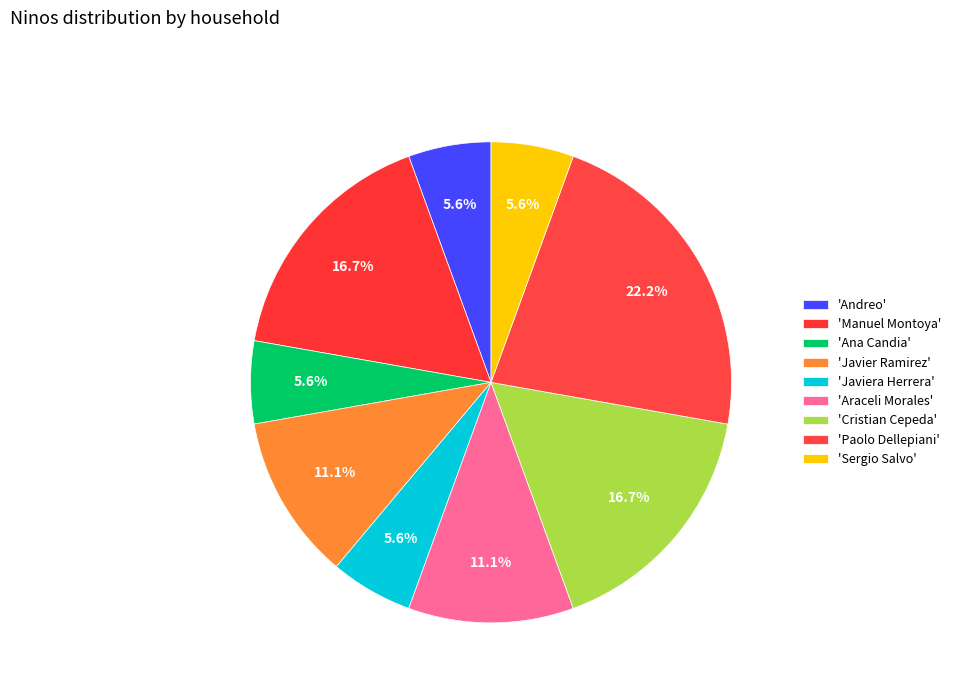

Count the number of slices in the pie.

9